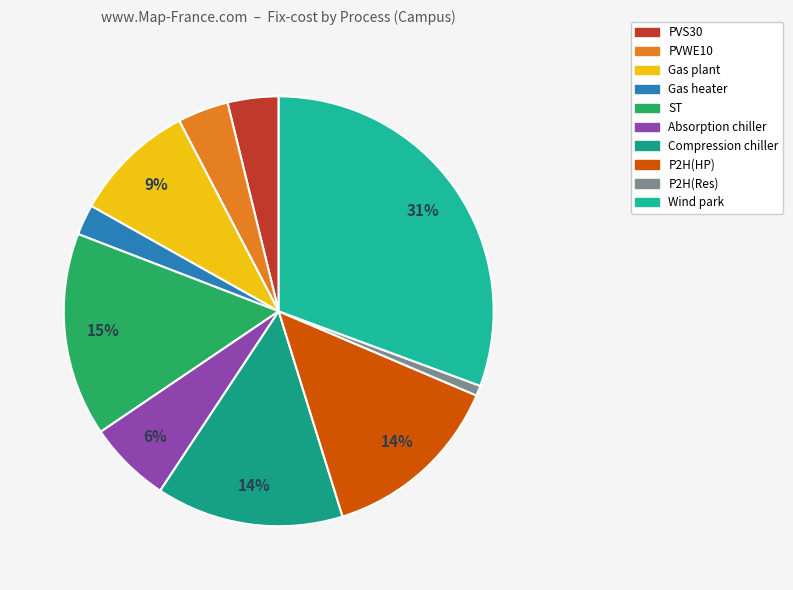

Which category has the biggest portion of the pie?

Wind park